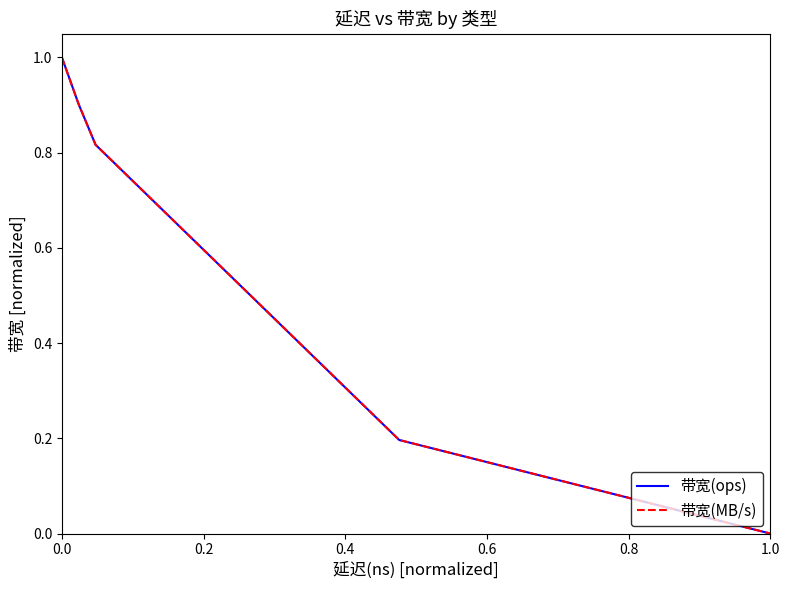

What is the highest value of the 带宽(MB/s) series?

1.0